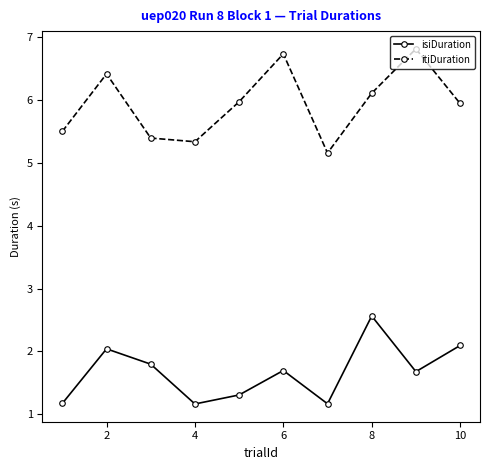

At how many categories does at least one series exceed 1?

10